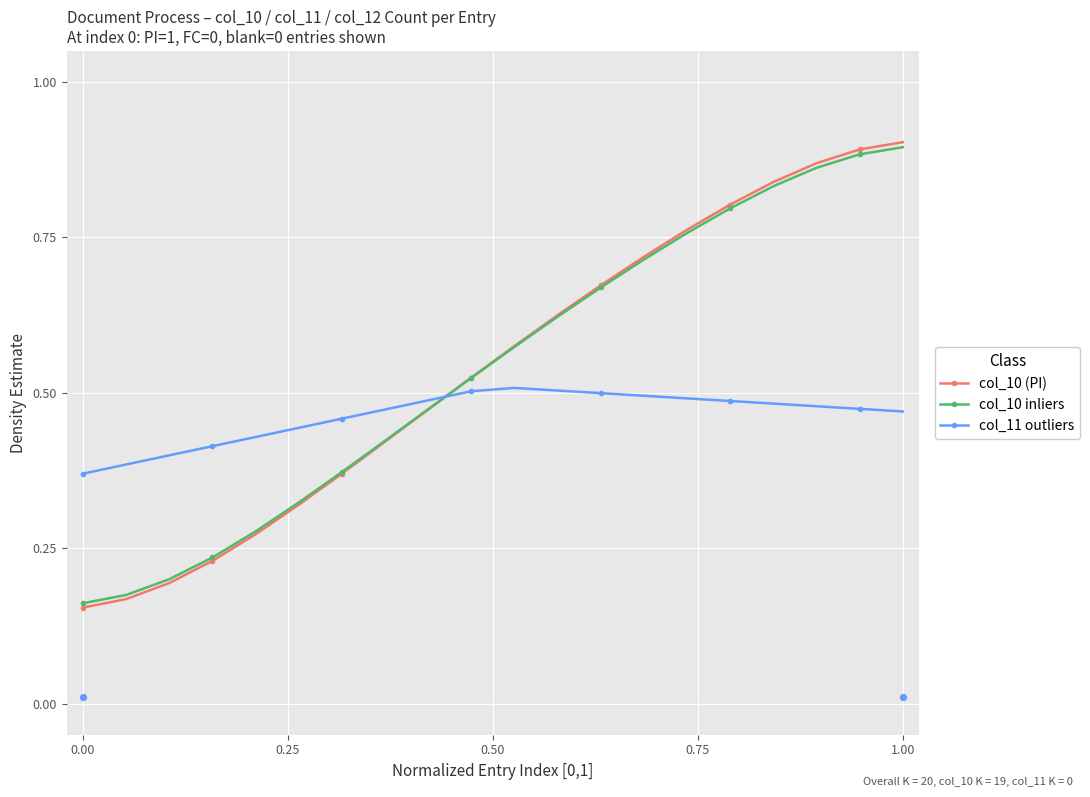

Which series contains the highest Y value?

col_10 (PI)